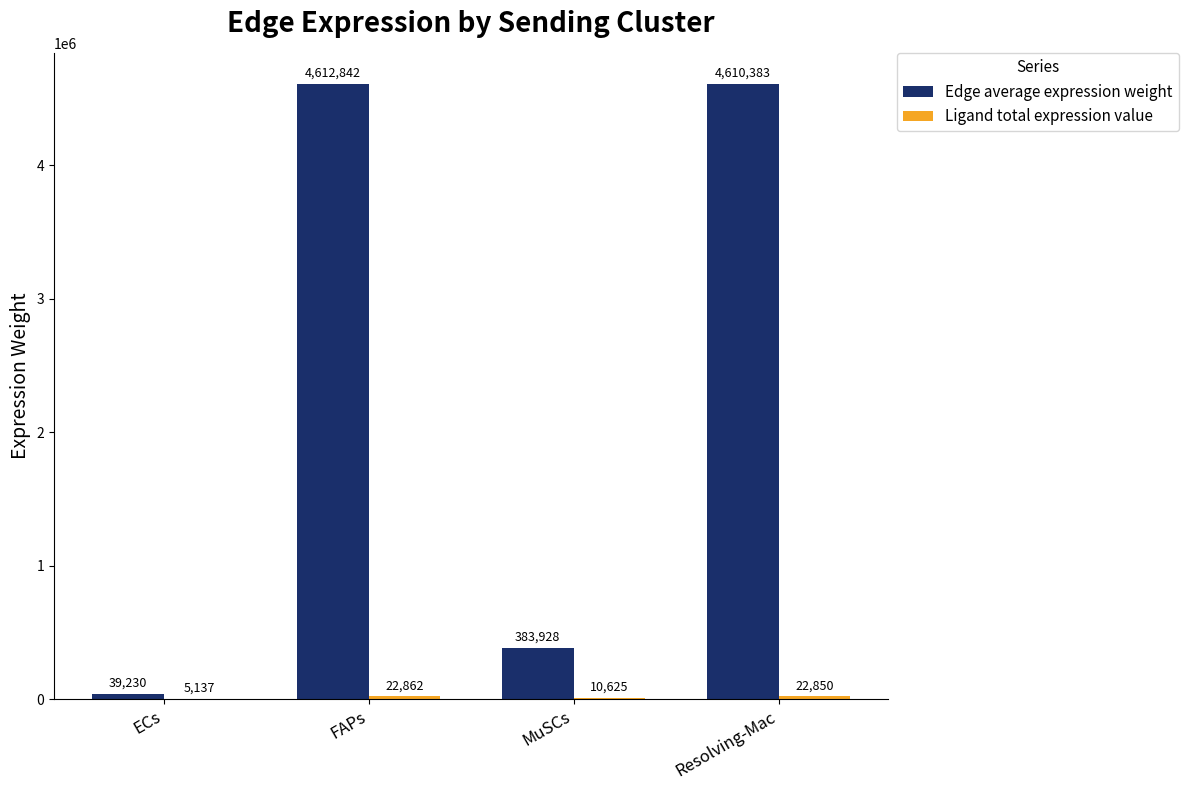

The value of Edge average expression weight at Resolving-Mac is 4610382.5. True or false?

True